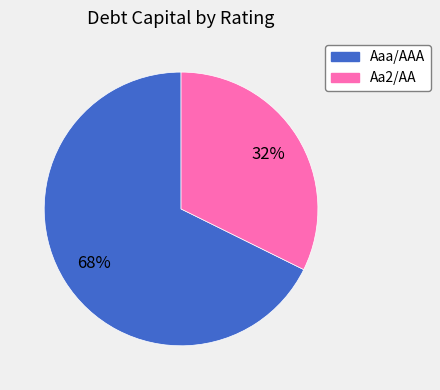

Which slice represents more than half of the pie?

Aaa/AAA